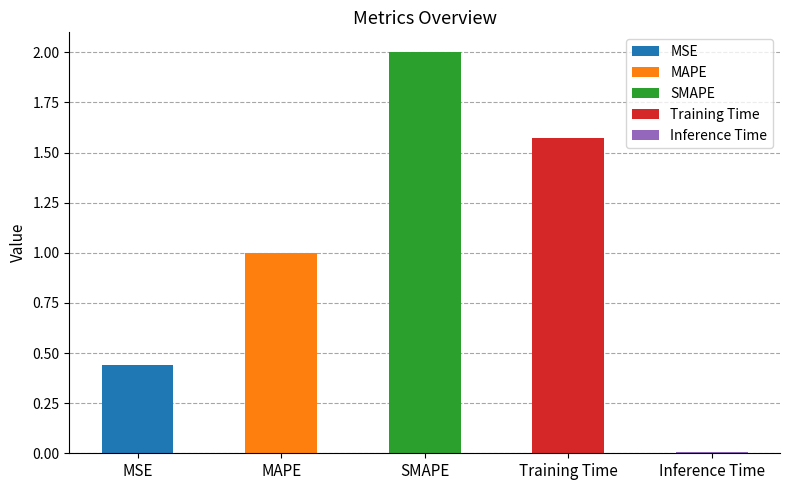

The chart shows a value of 0.2 at MSE. True or false?

False